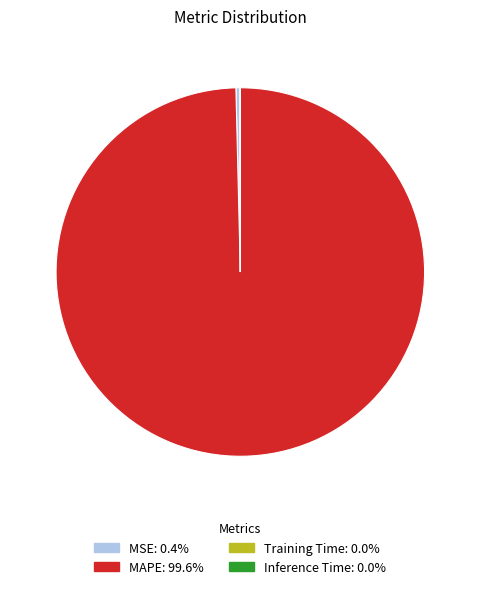

Which category has the biggest portion of the pie?

MAPE